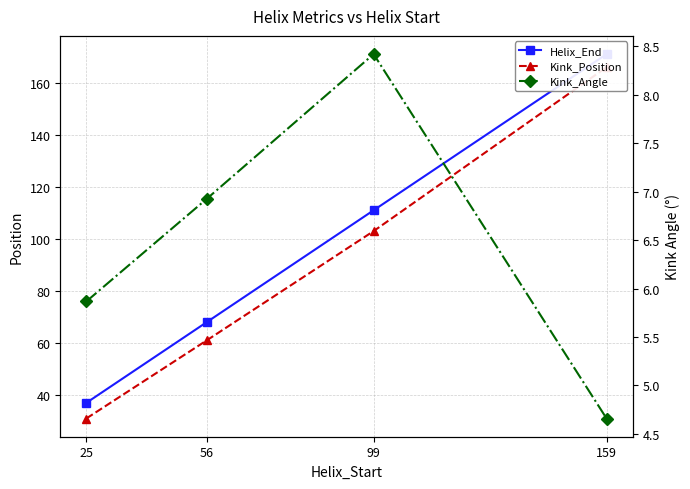

What are all the series names shown in the legend?

Helix_End, Kink_Position, Kink_Angle